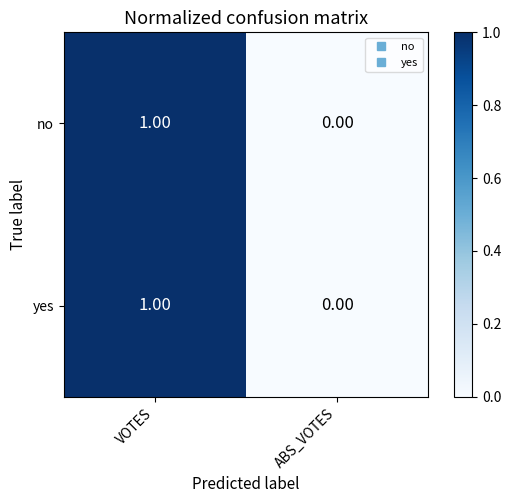

List the labels in order of no value, largest first.

VOTES, ABS_VOTES